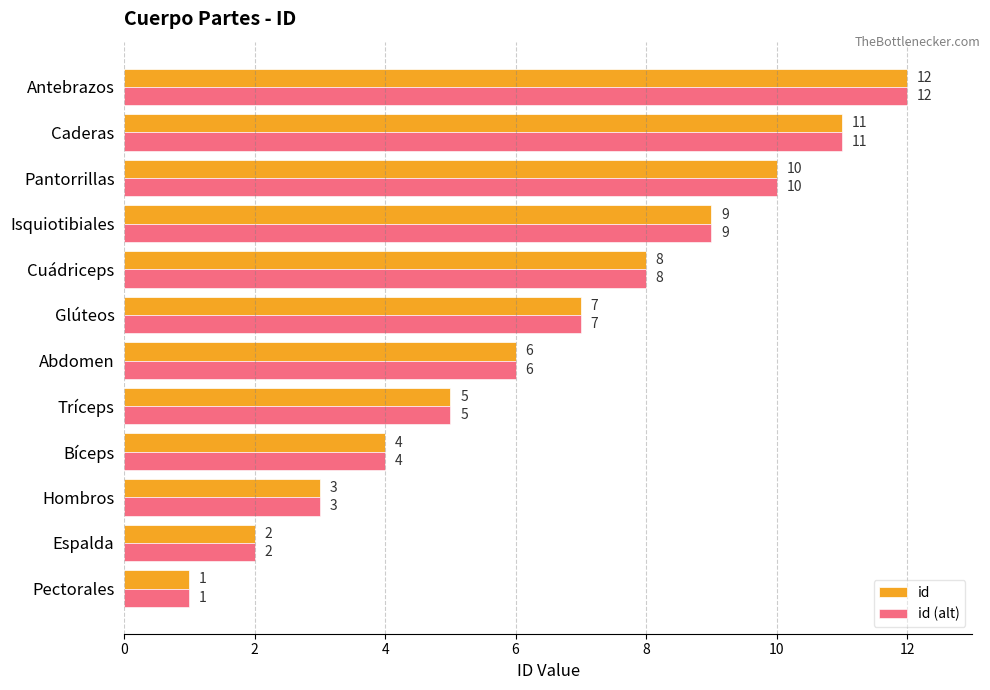

What is the approximate value of id (alt) at Cuádriceps, to the nearest 10?

10